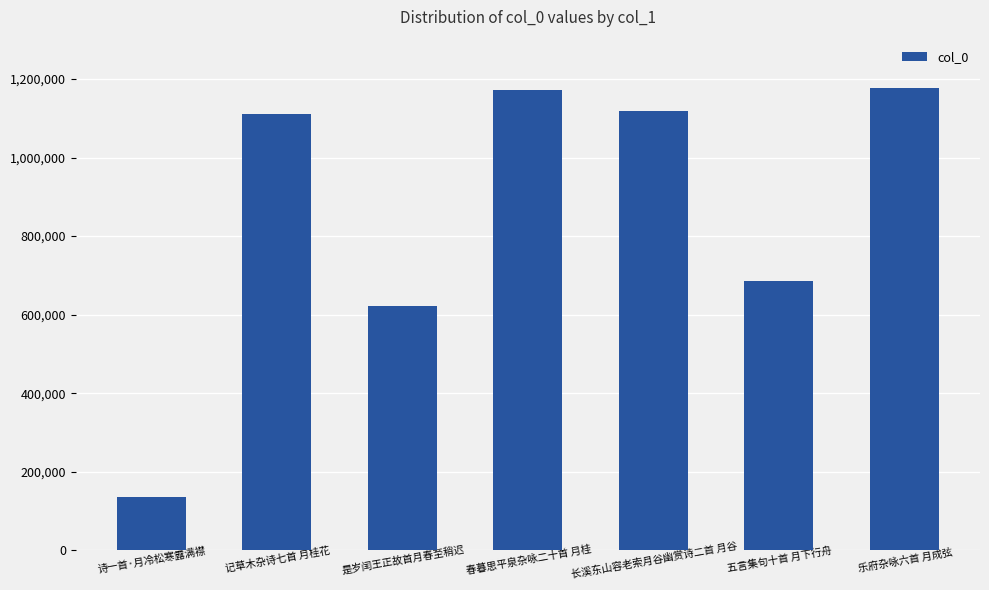

The value at 诗一首·月冷松寒露满襟 is 243553. True or false?

False